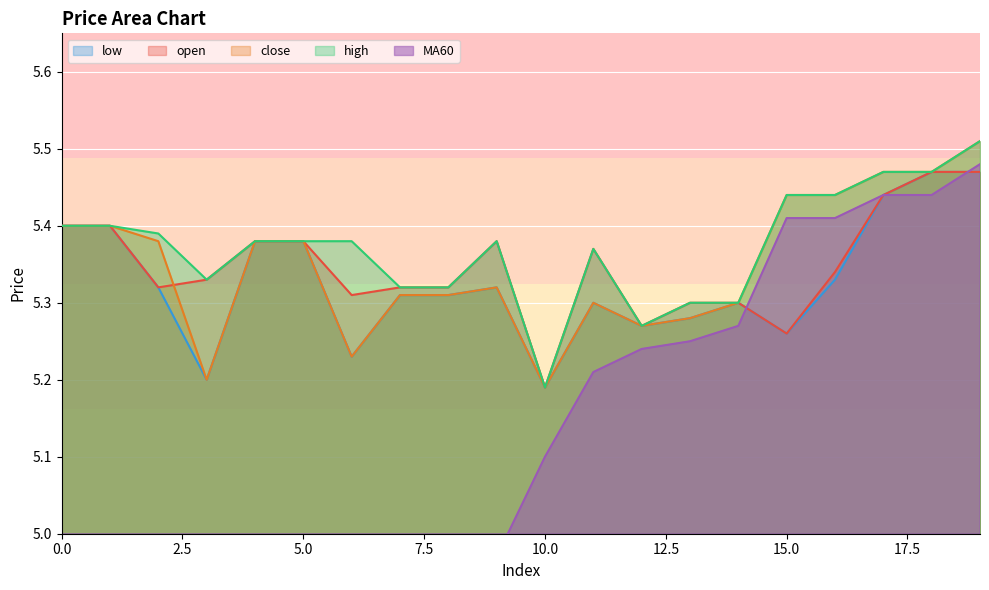

True or false: close and low intersect in this chart.

False